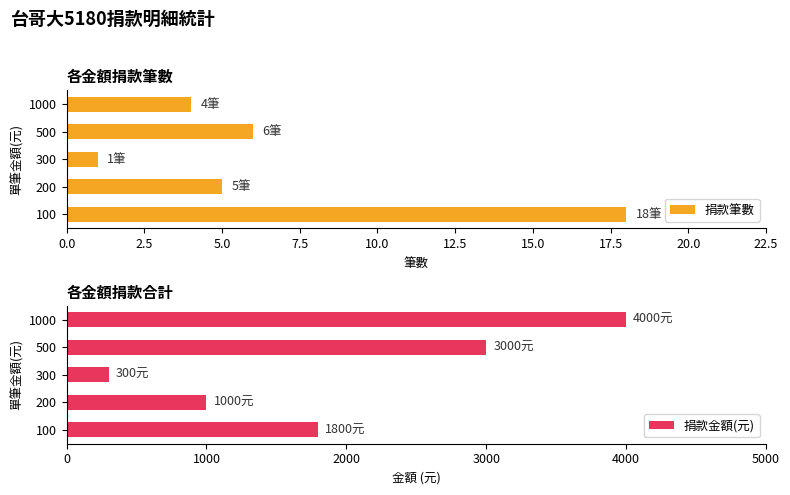

List the labels in order of 捐款筆數 value, smallest first.

300, 1000, 200, 500, 100